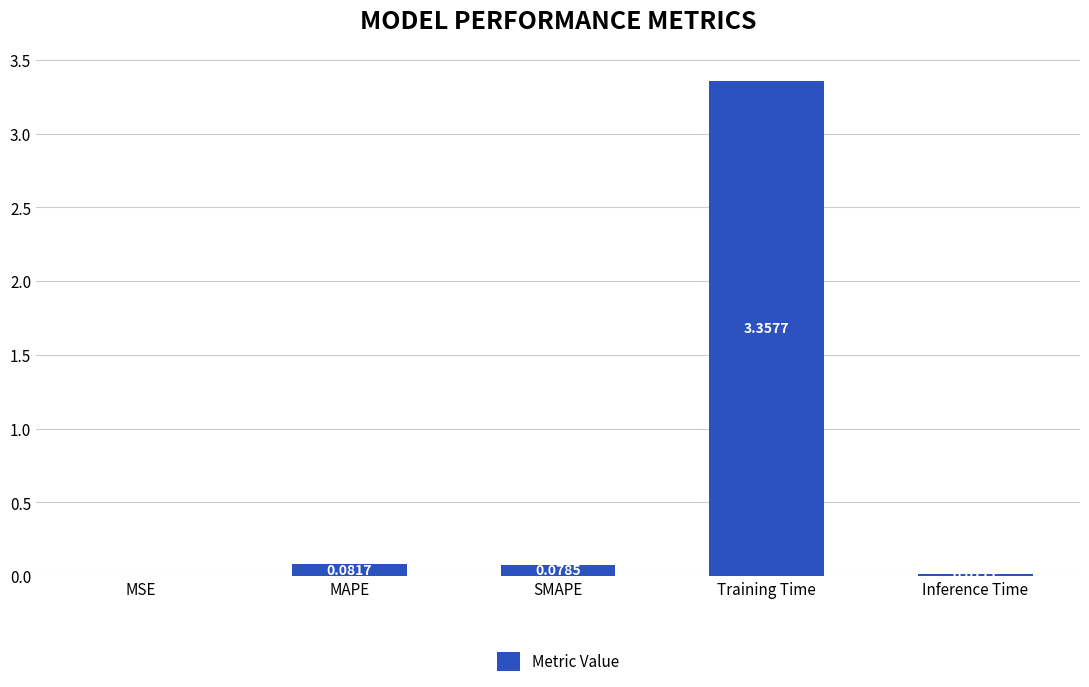

What is the change in value from SMAPE to Training Time?

+3.3